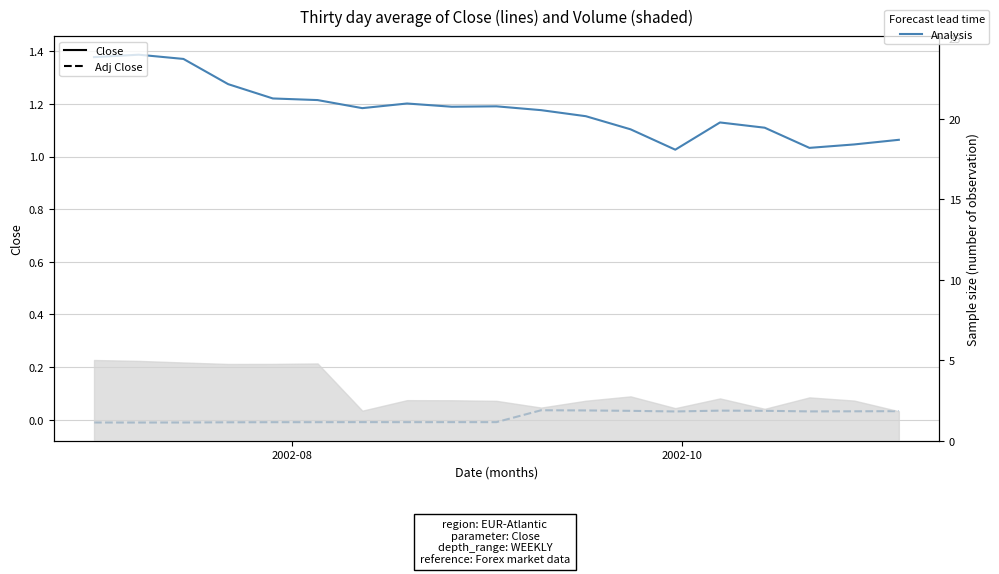

What is the sum of all Adj Close (Bias) values?

0.2